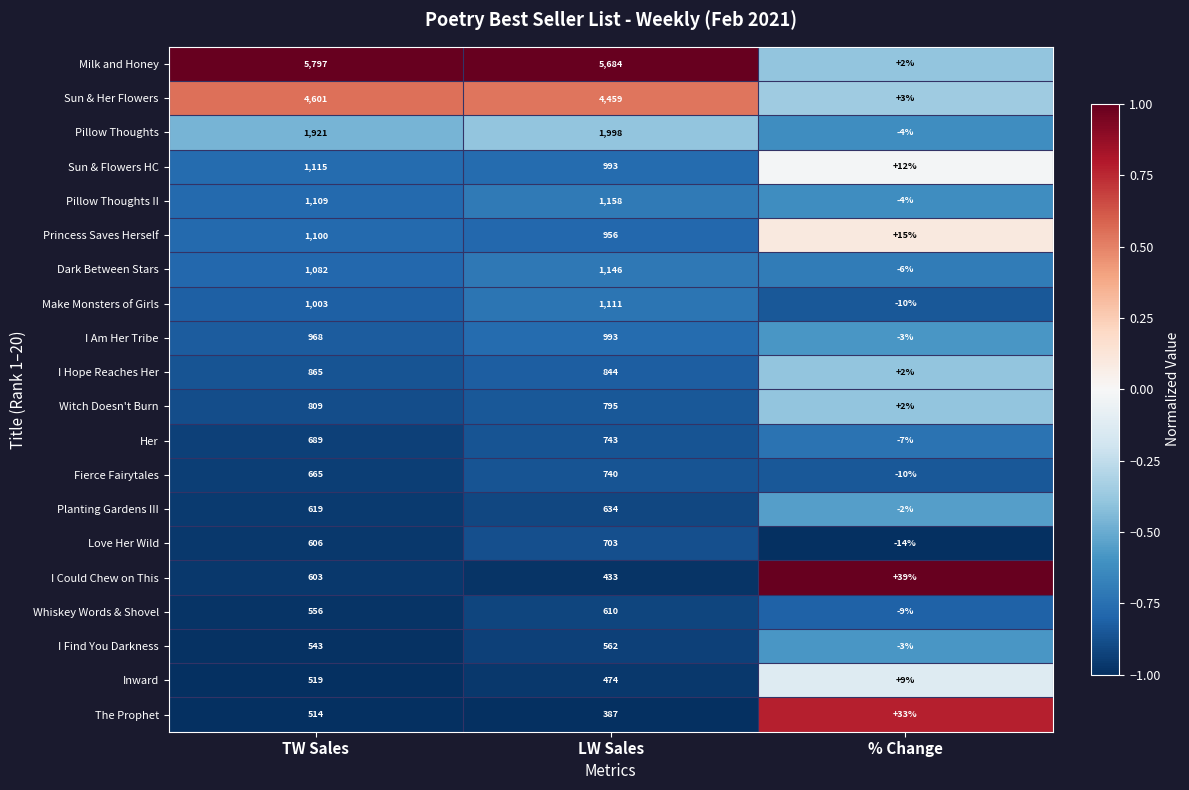

True or false: Pillow Thoughts II has a value of 1158 at LW Sales.

True